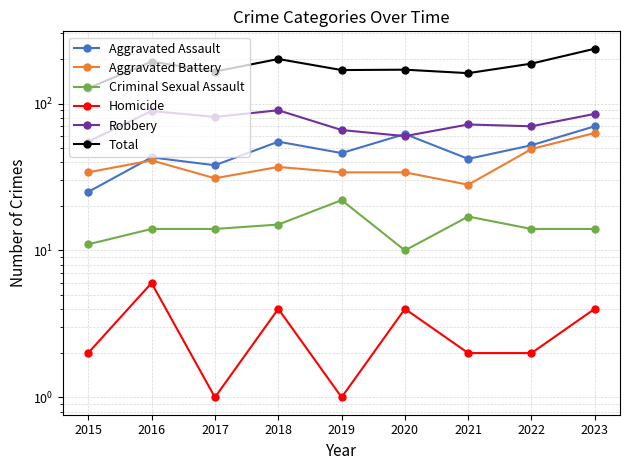

At how many categories does at least one series exceed 95?

9